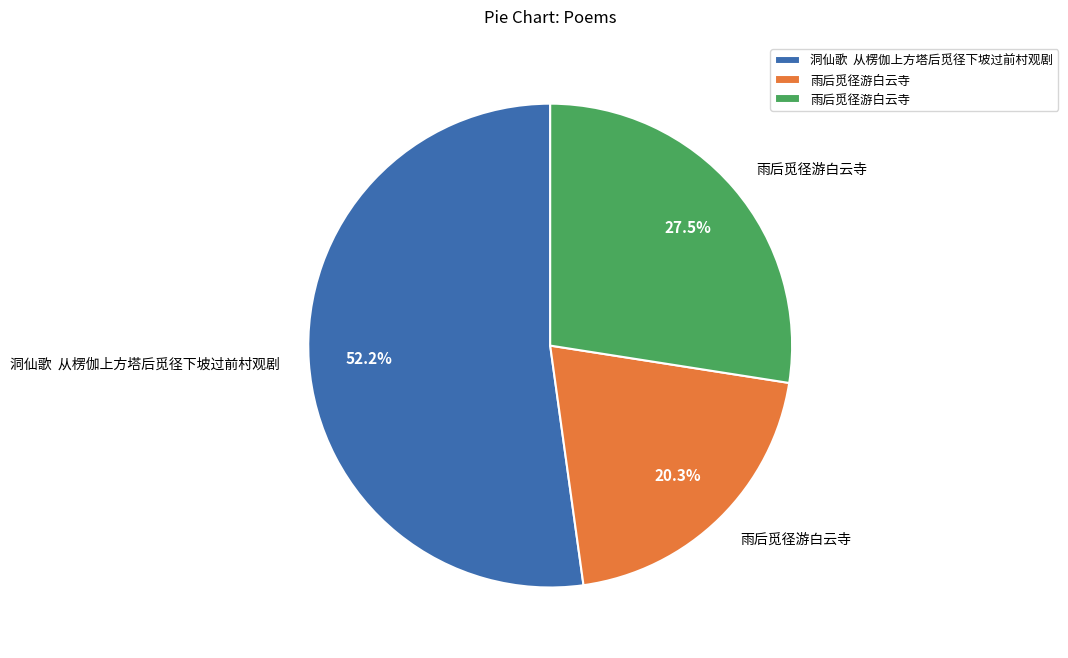

Does any single category account for the majority?

Yes